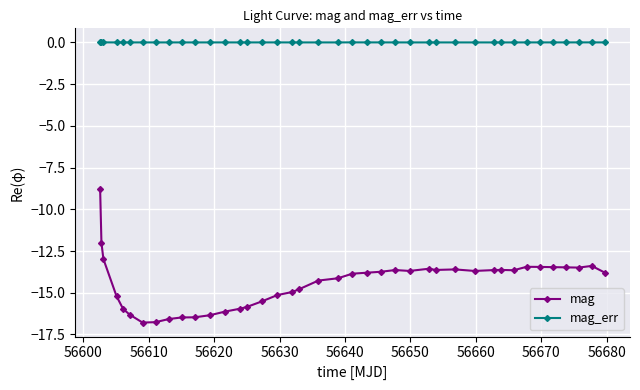

Which series has the largest total across all categories?

mag_err